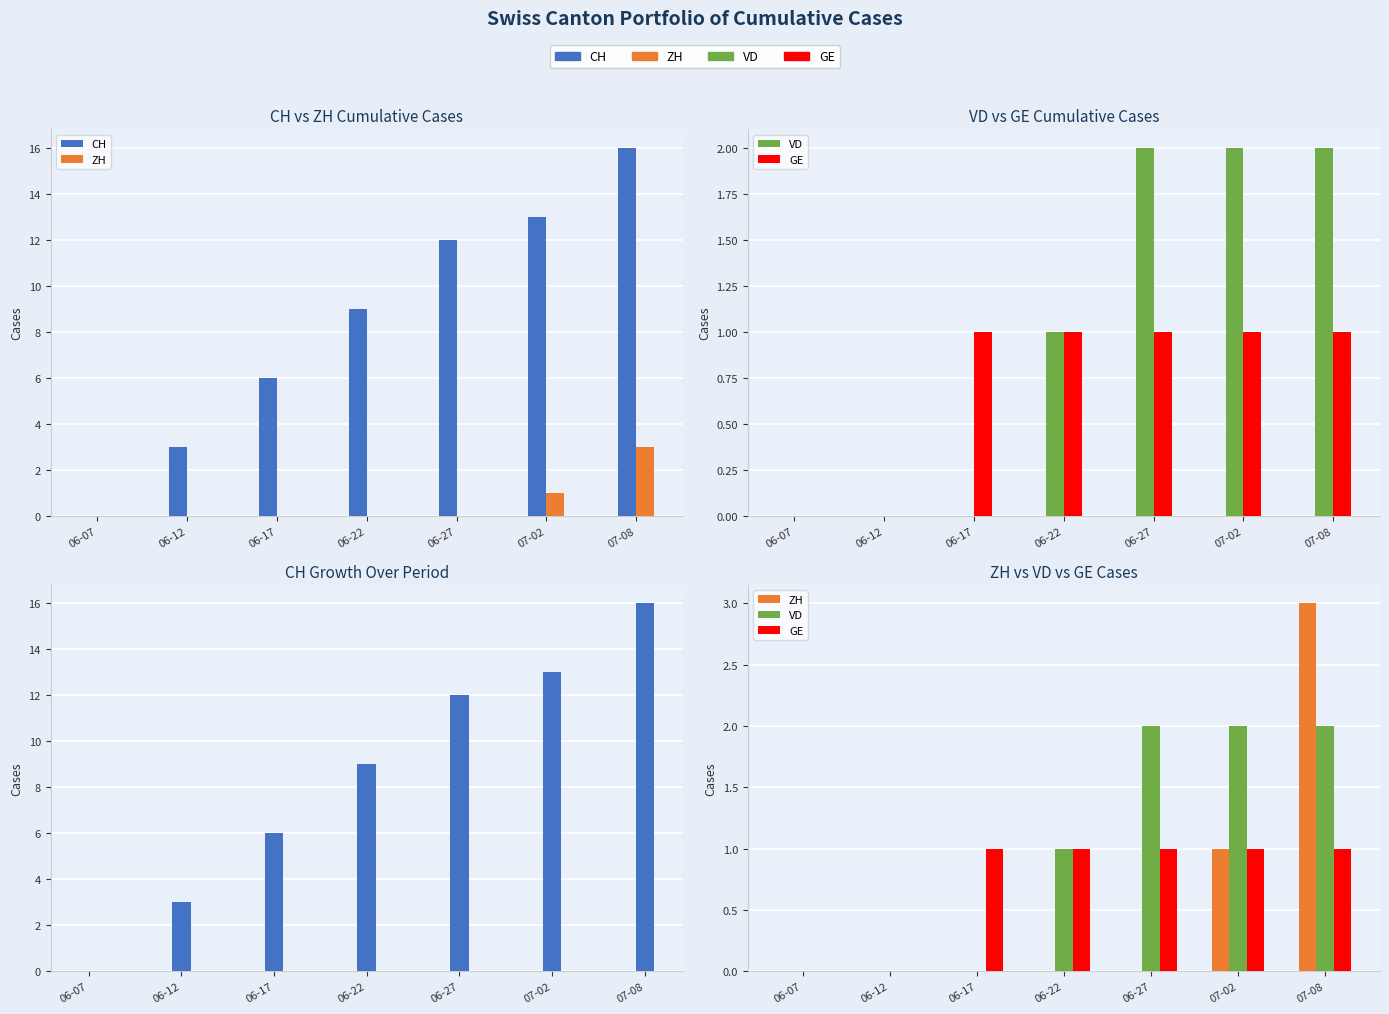

Which series changed the most between 06-12 and 06-22?

CH